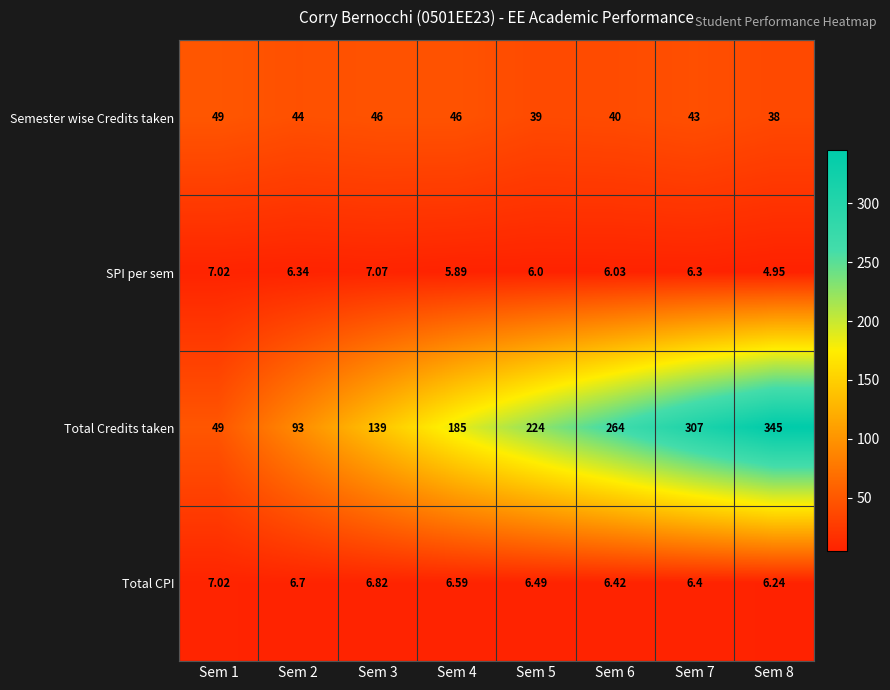

Is the value of Total CPI at Sem 4 greater than the value of Semester wise Credits taken at Sem 3?

No